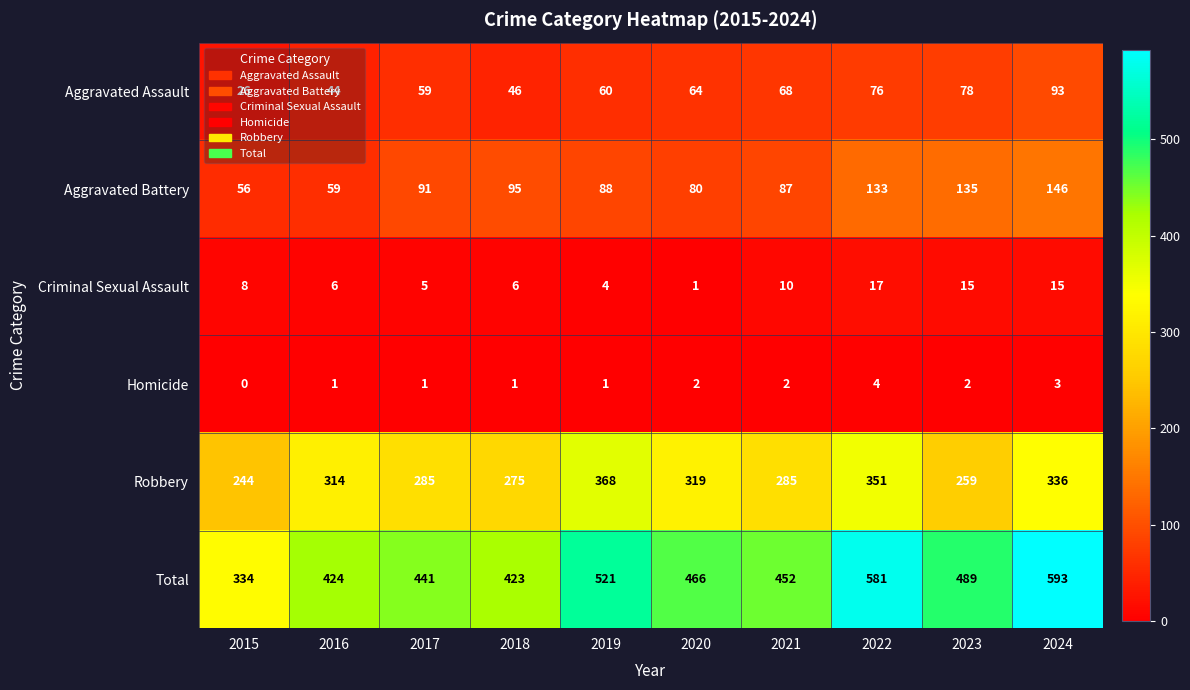

Which series has the widest spread of values?

Total